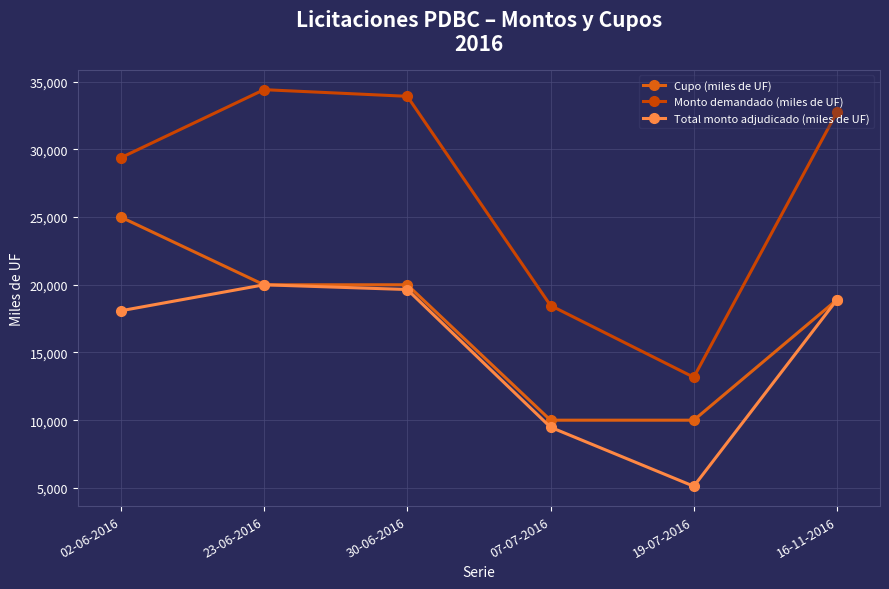

In Monto demandado (miles de UF), how many points are higher than both neighbors (excluding endpoints)?

1